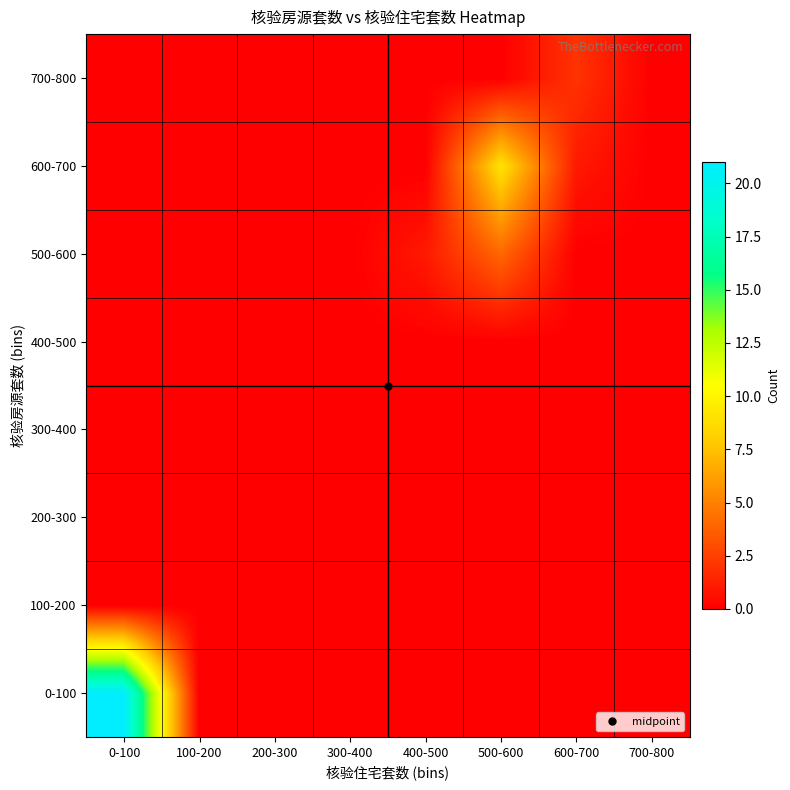

Between 0-100 and 700-800, which is larger?

0-100